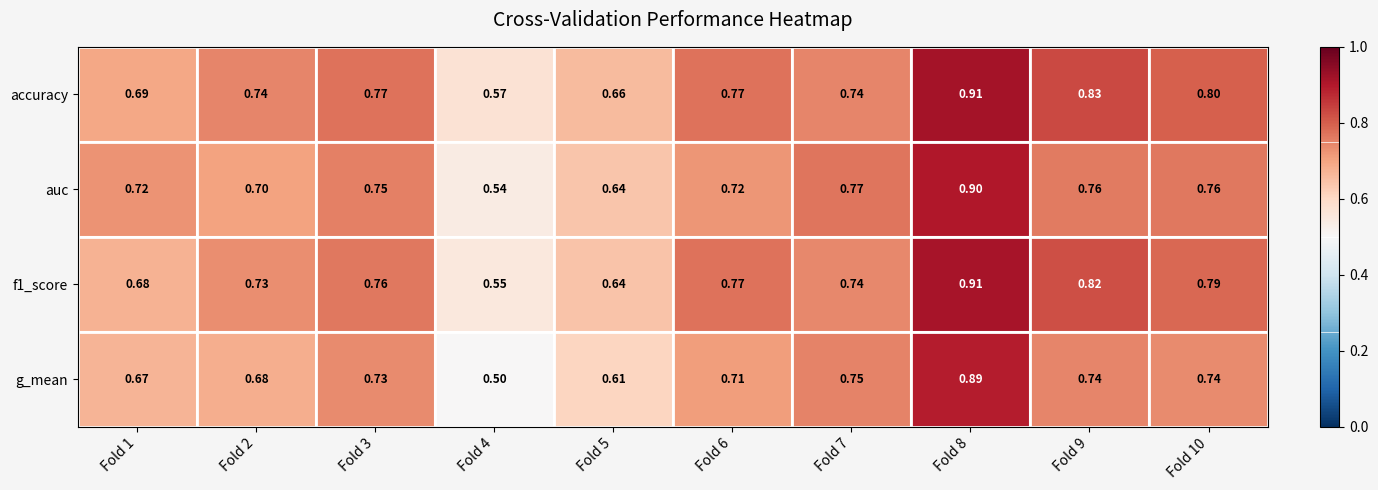

Which series has the widest spread of values?

g_mean